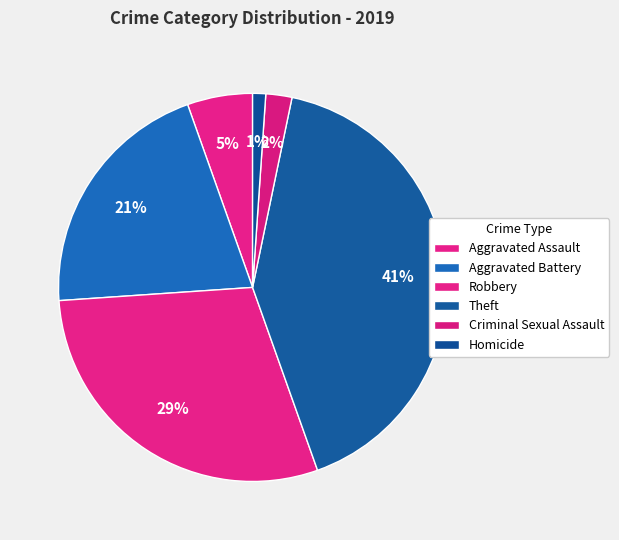

Which category has the biggest portion of the pie?

Theft